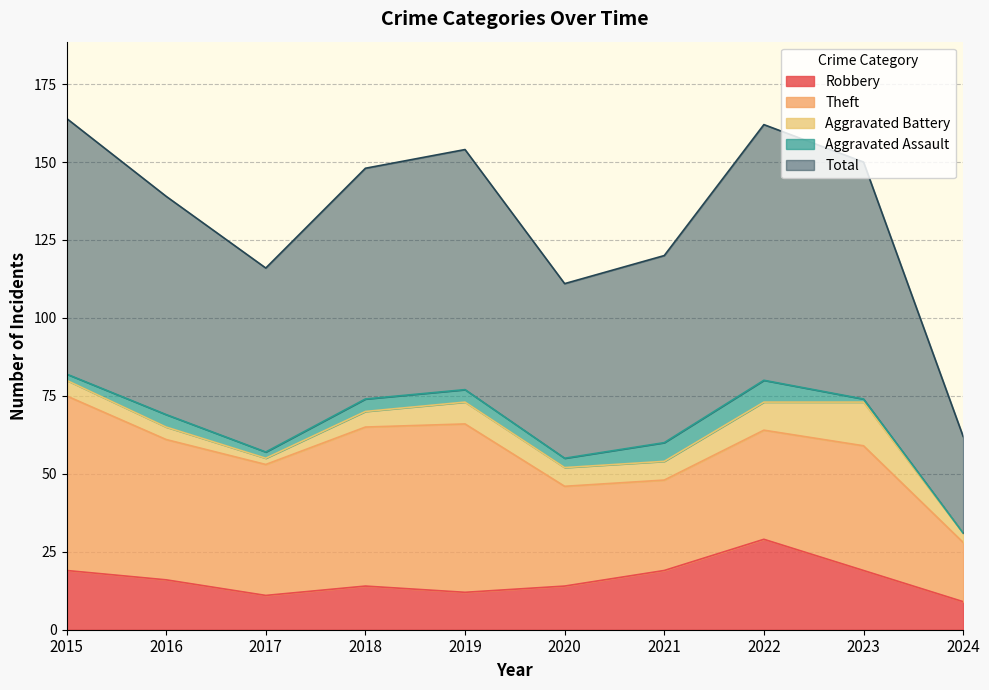

The Aggravated Battery series shows 9 at 2020. True or false?

False